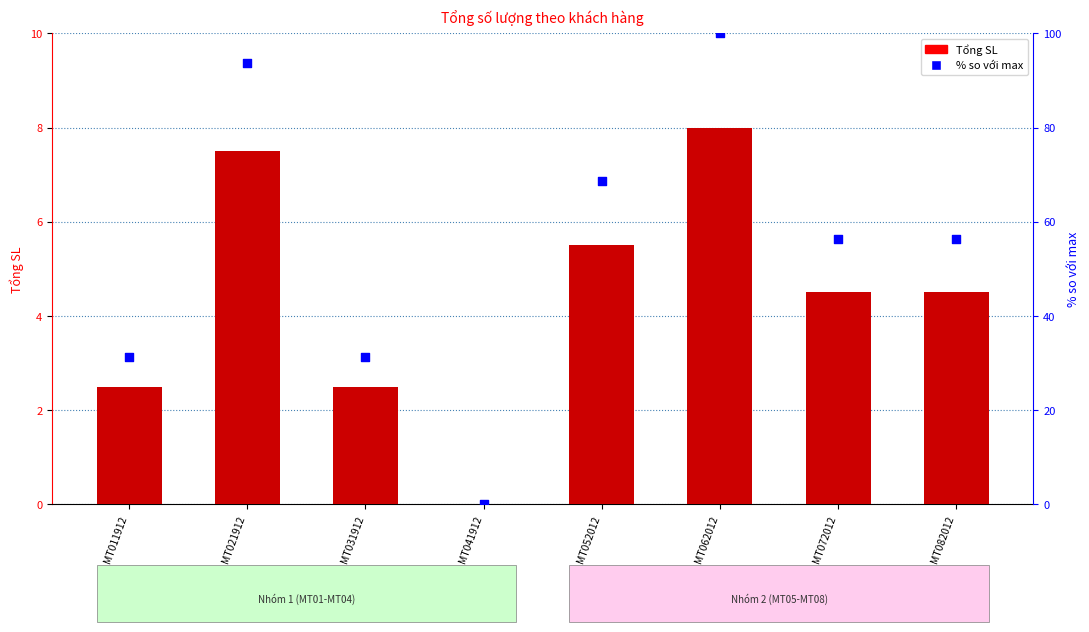

Which series contains the lowest Y value?

Tổng SL